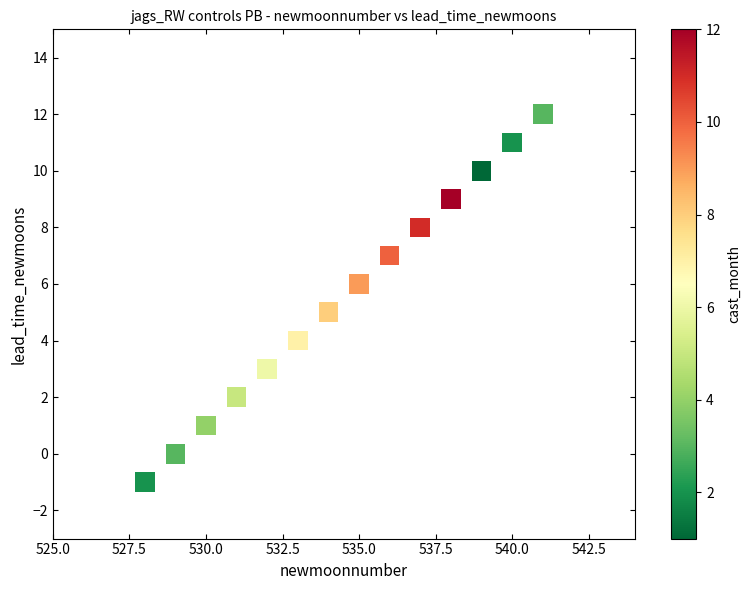

What is the range of X values (max minus min)?

13